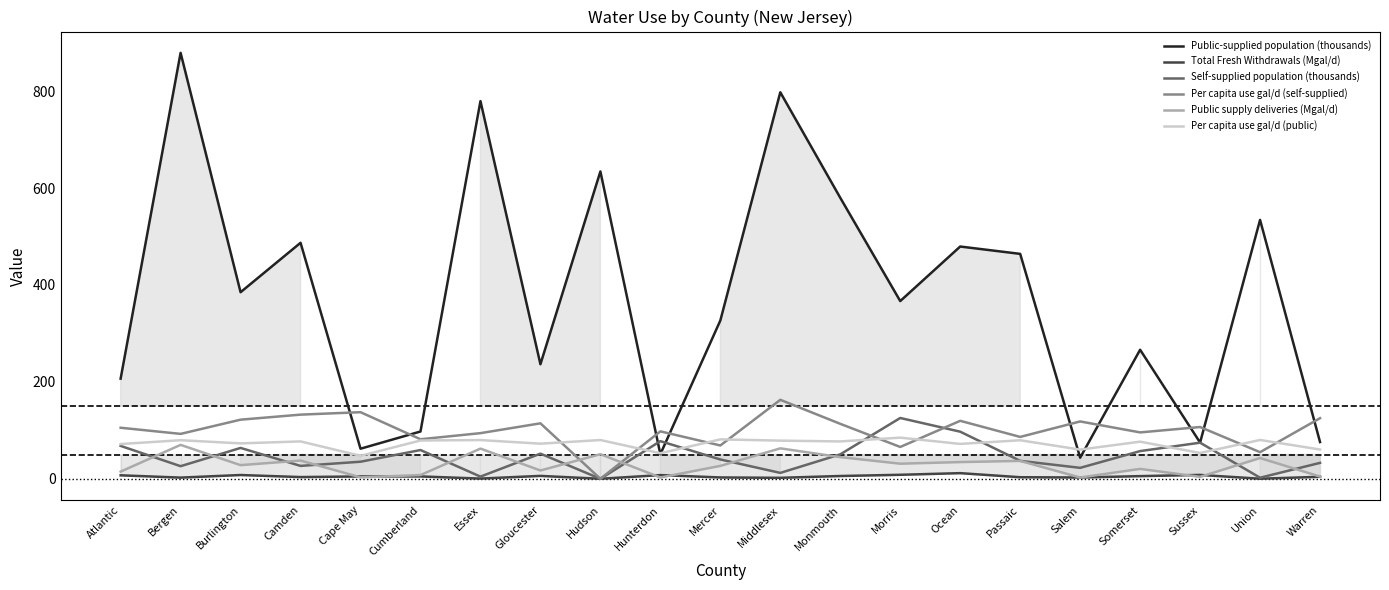

Is this an area chart (filled region under the line)?

No